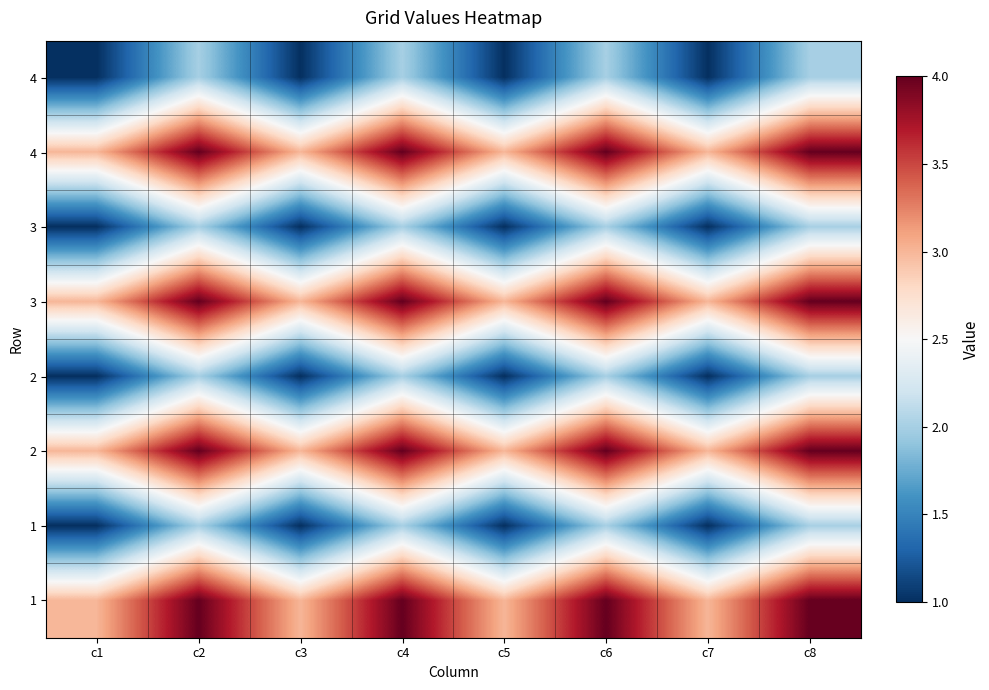

Which label corresponds to the smallest value in the chart?

c1